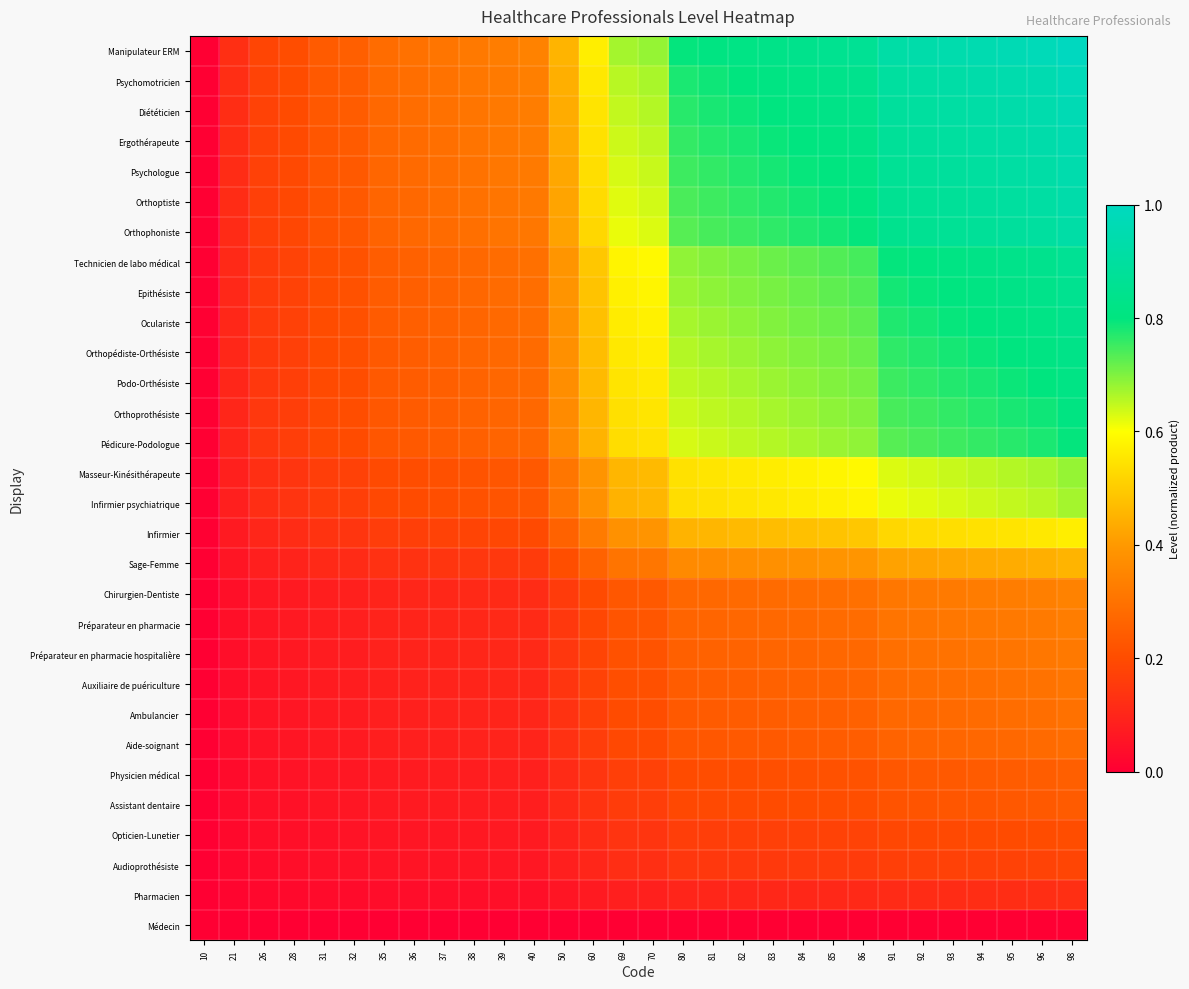

At which category is the sum across all series the highest?

98